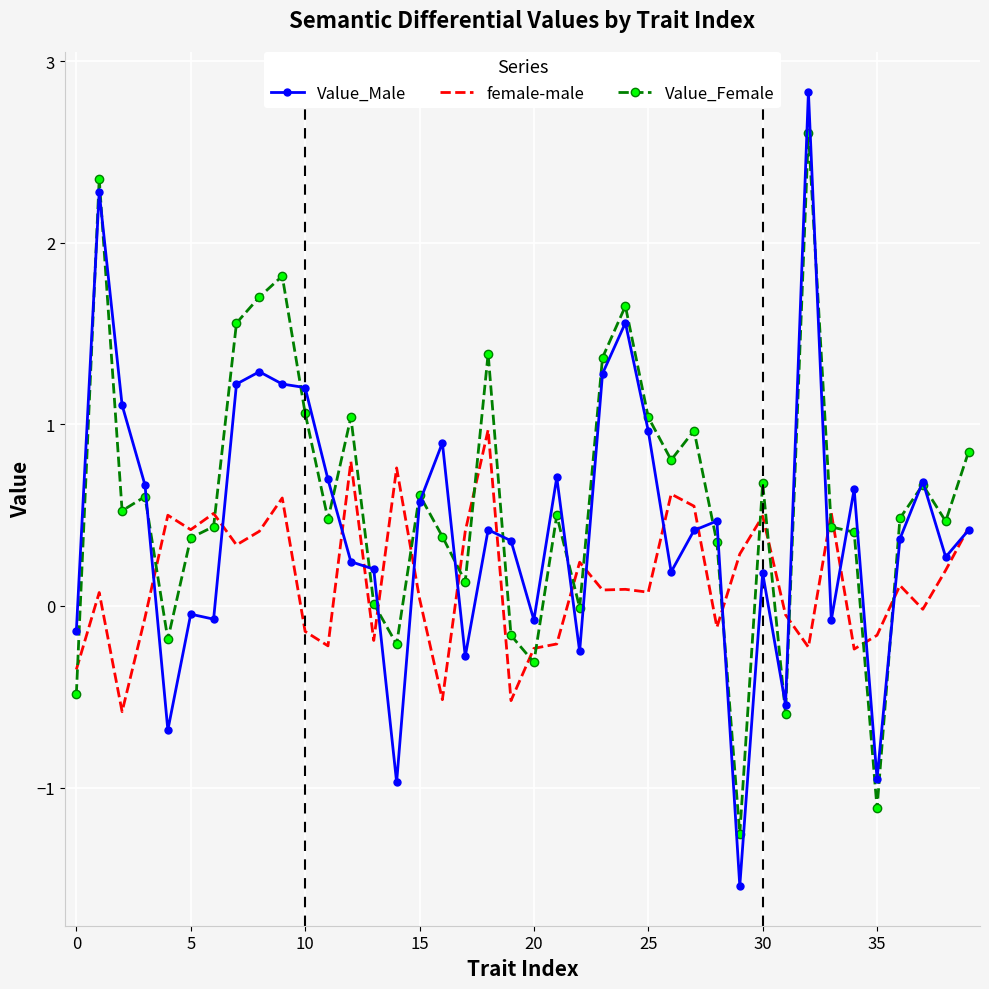

Which series has the widest spread of values?

Value_Male